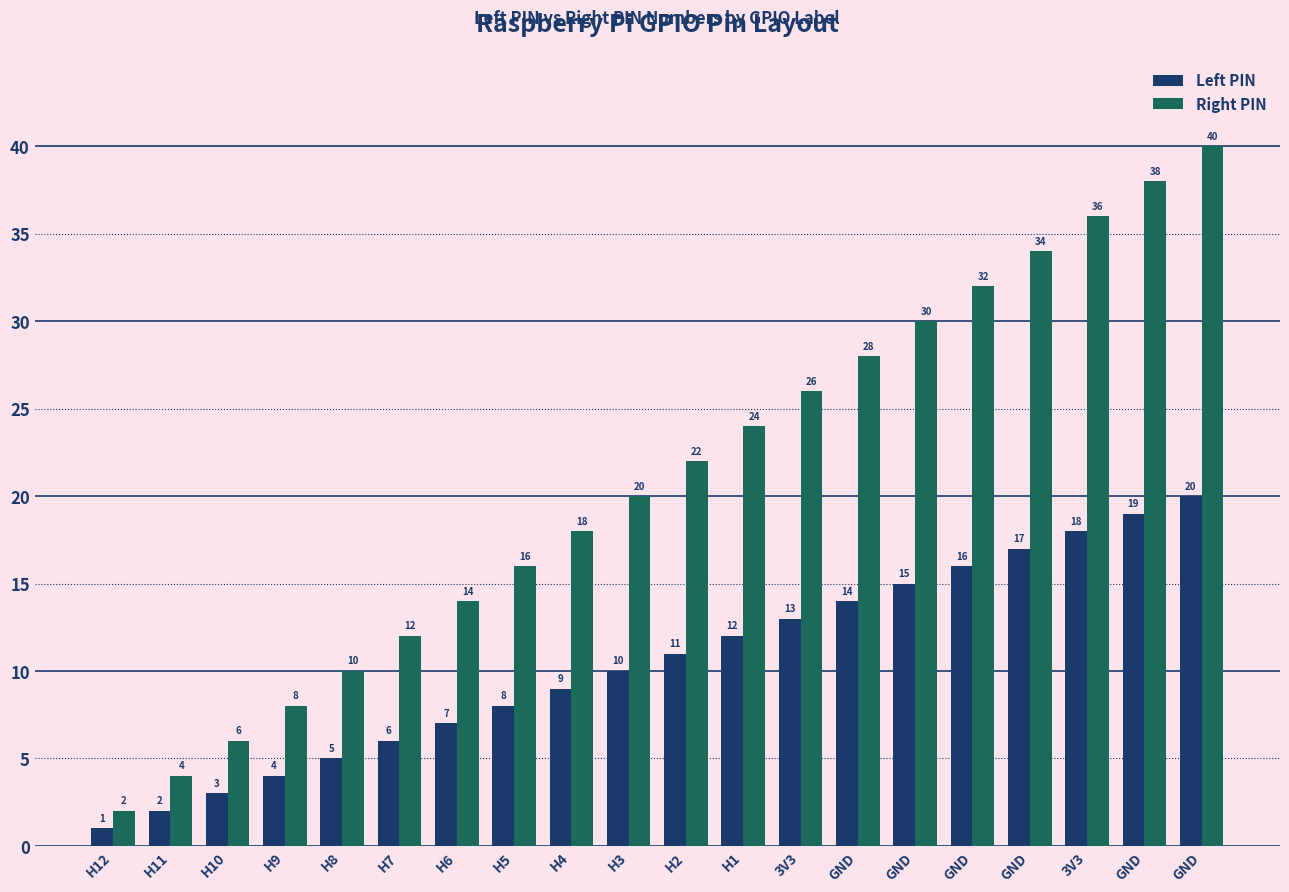

What are all the series names shown in the legend?

Left PIN, Right PIN